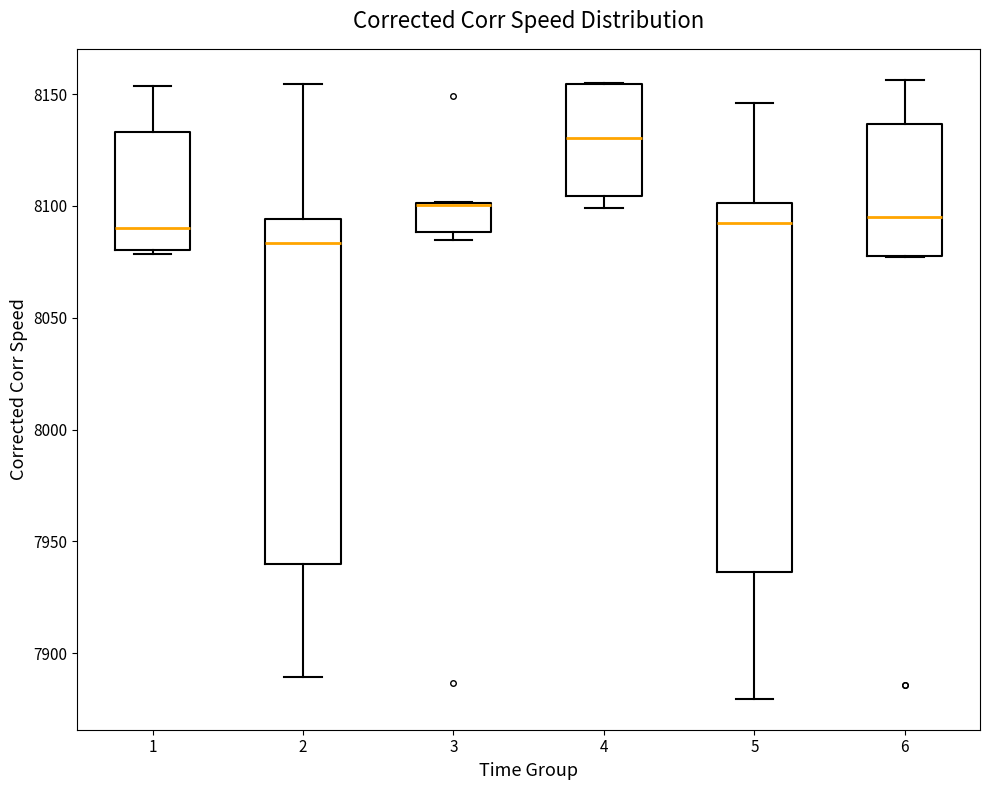

Where does the median line of the box at x = 5 sit on the y-axis? The values are not printed on the chart, so give them approximately, as read against the axis.

8090